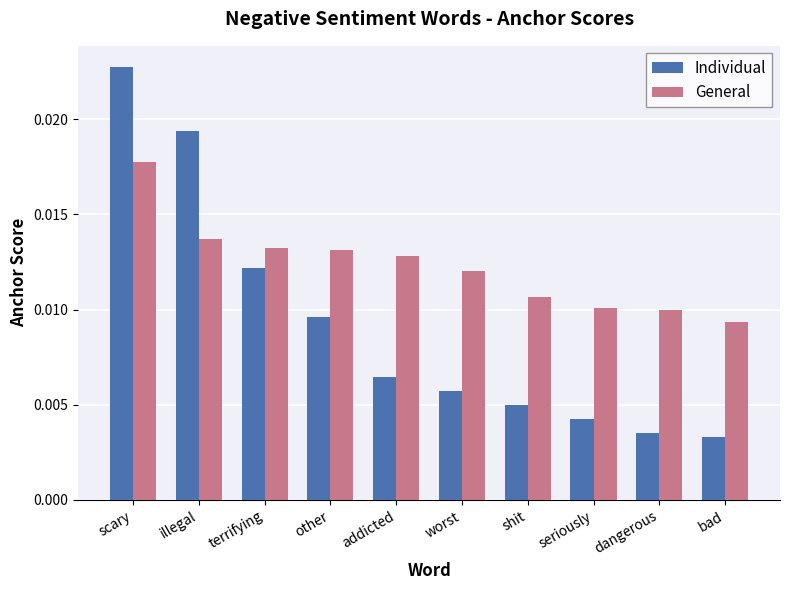

What are all the series names shown in the legend?

Individual, General